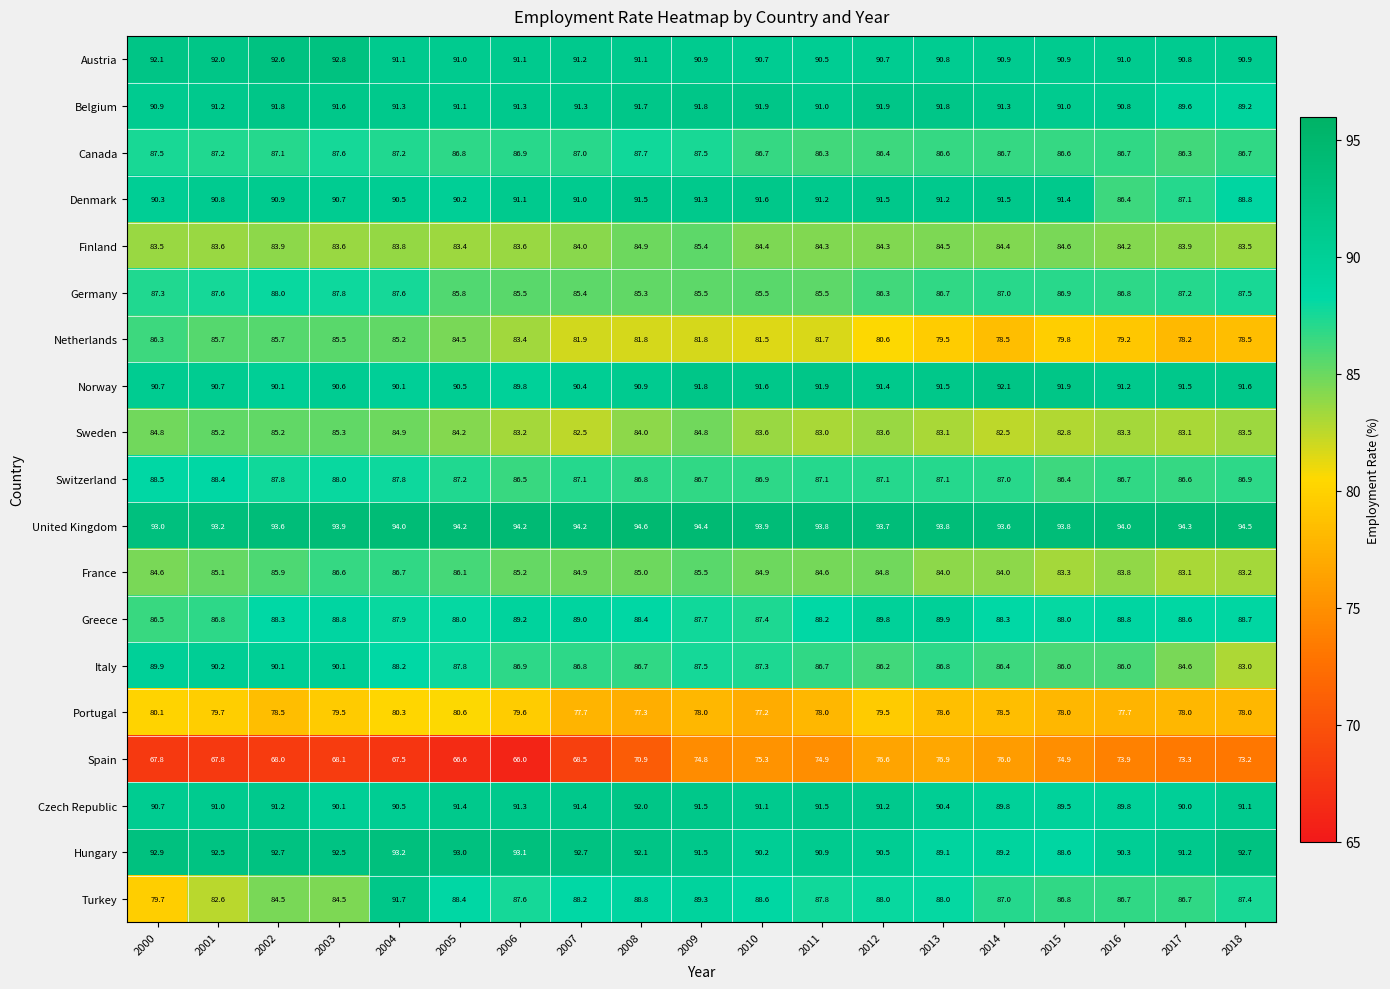

At 2012, list the series in order from largest to smallest.

United Kingdom, Belgium, Denmark, Norway, Czech Republic, Austria, Hungary, Greece, Turkey, Switzerland, Canada, Germany, Italy, France, Finland, Sweden, Netherlands, Portugal, Spain